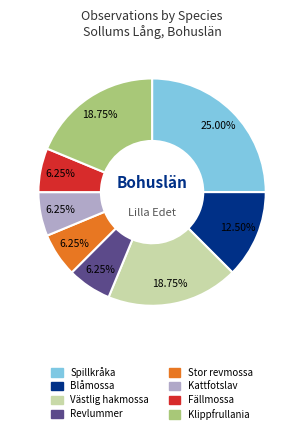

What is the largest slice in the pie chart?

Spillkråka